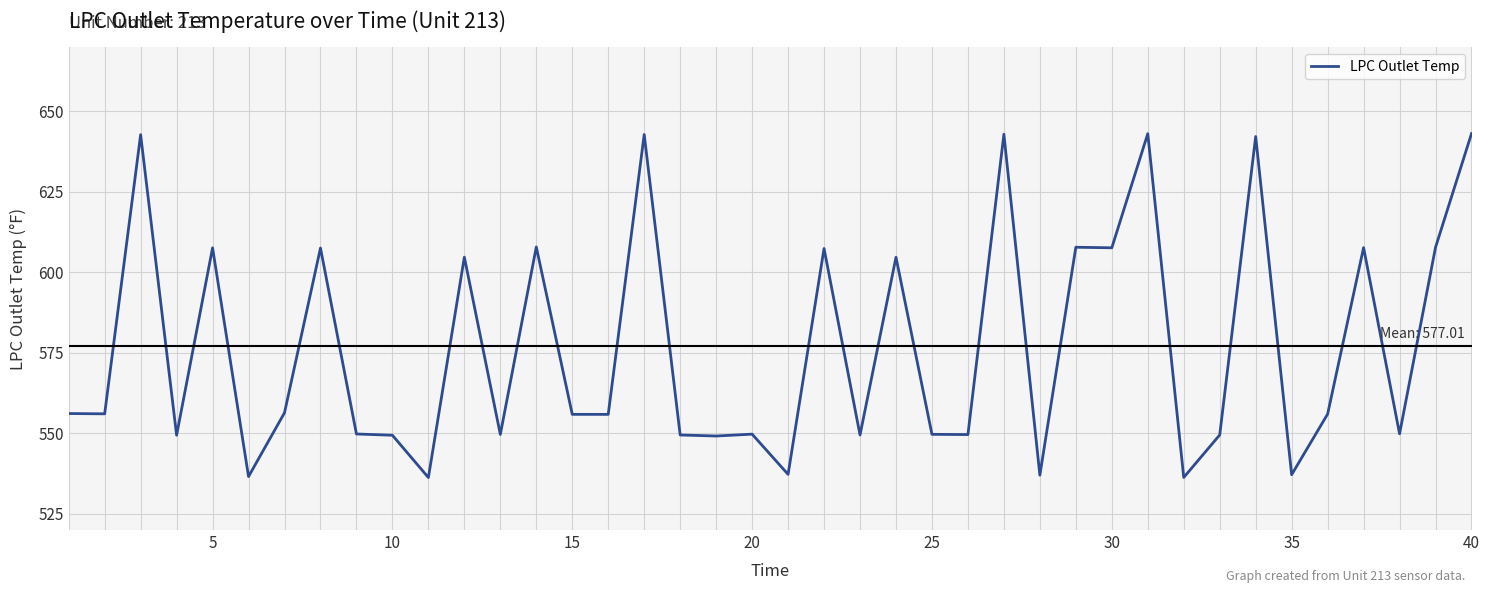

What is the difference between the maximum and minimum values?

106.8